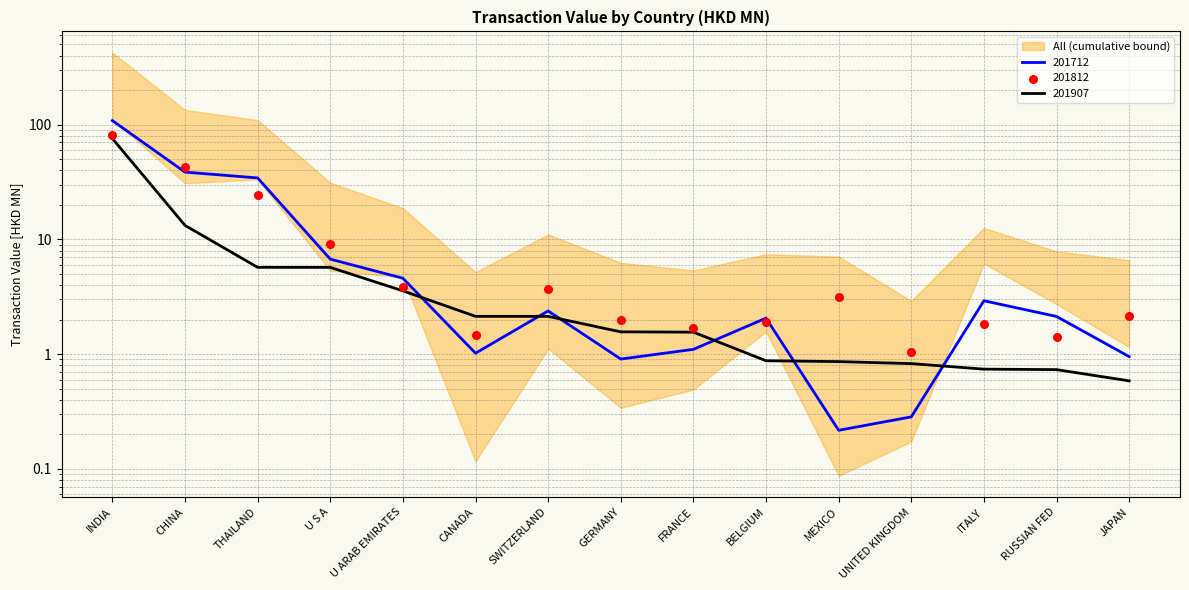

What is the total value across all series at JAPAN?

3.7